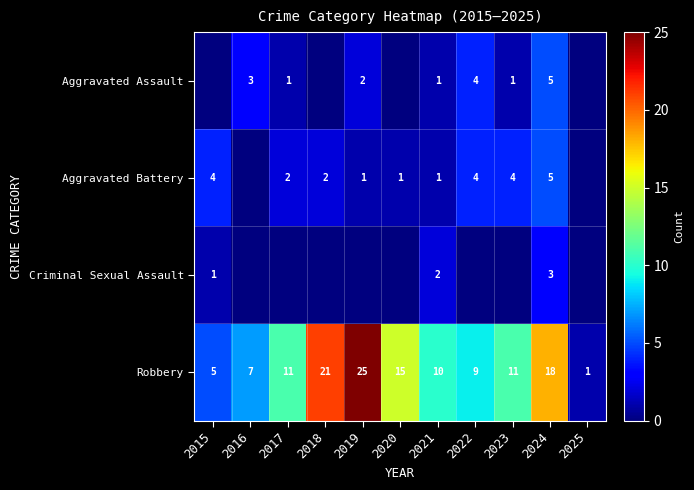

Is it true that Aggravated Assault equals 2 at 2024?

False